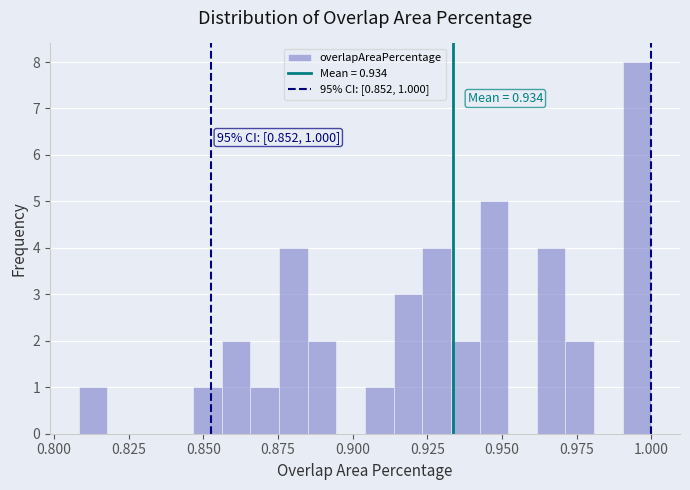

Read against the x-axis, roughly where is the centre of the tallest bar?

0.995